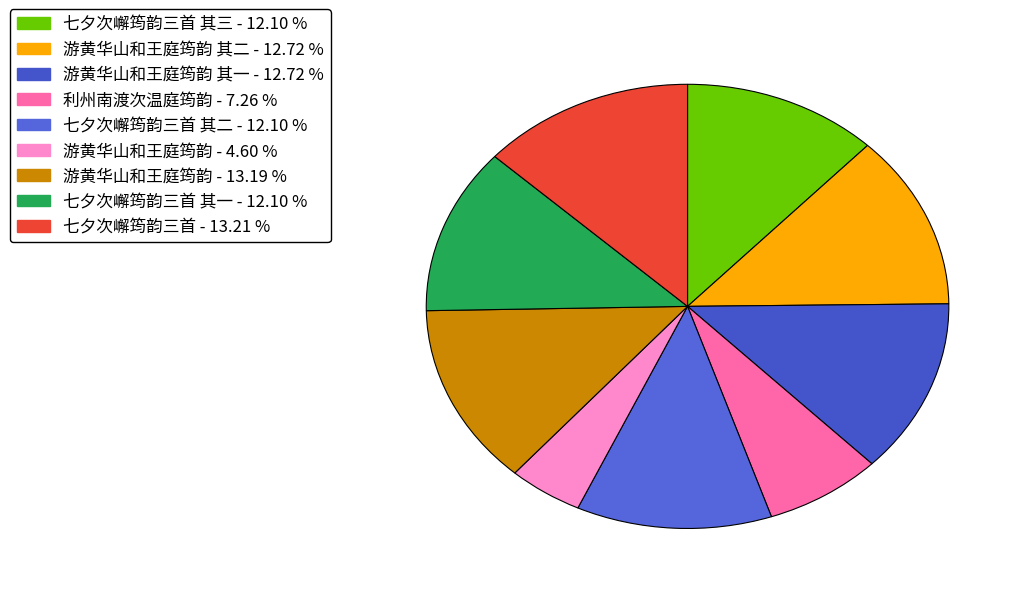

To the nearest percent, what is the average slice percentage?

11%